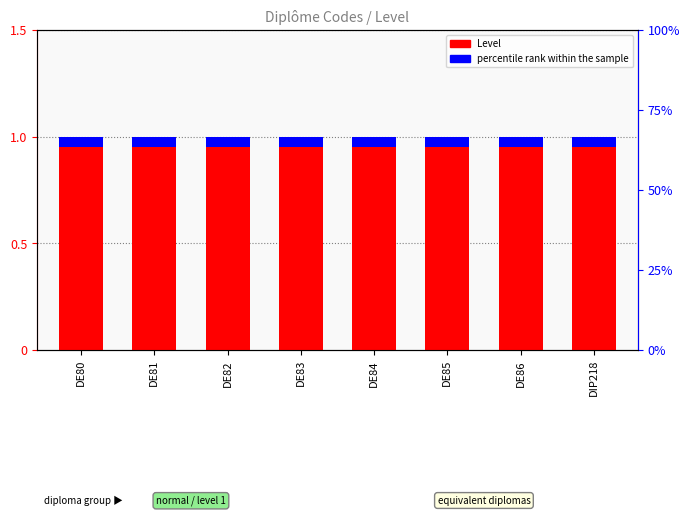

What is the greatest value displayed?

1.0